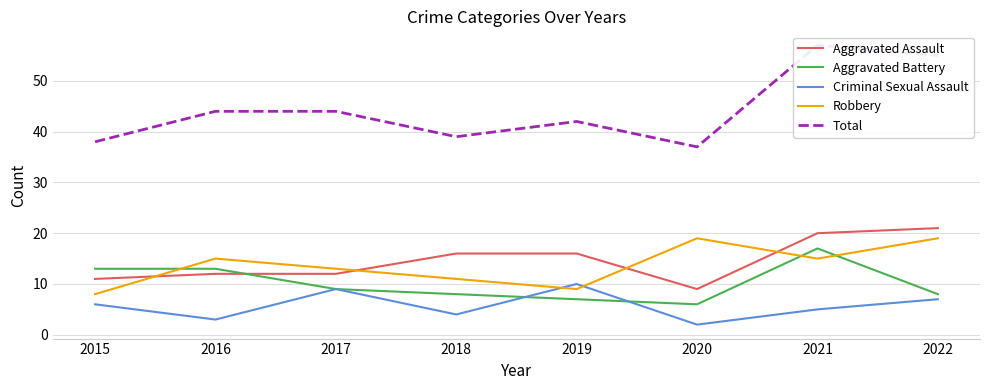

Does the chart have visible grid lines?

Yes